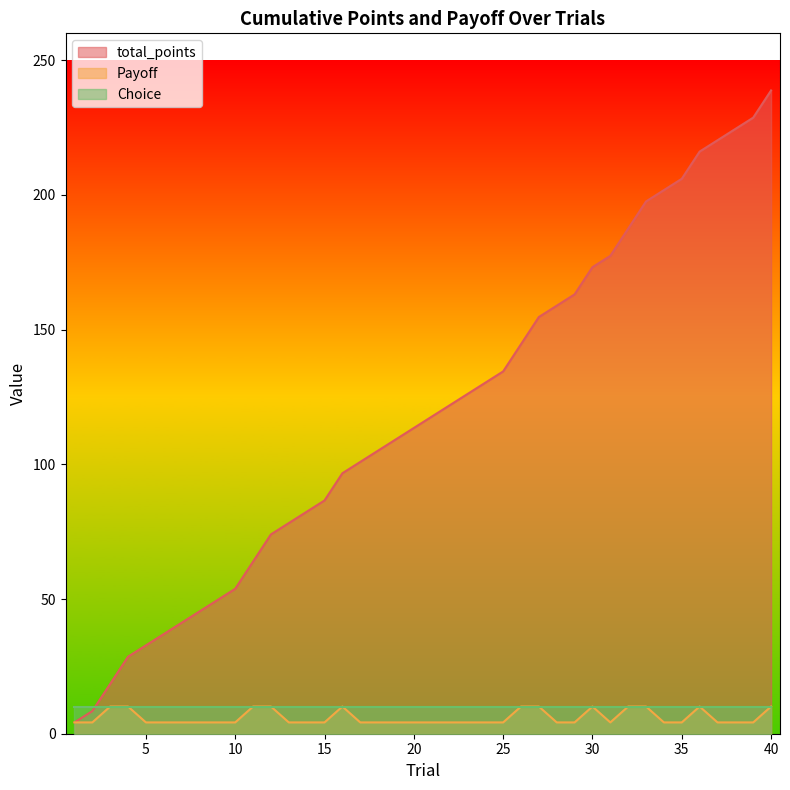

Between 1 and 15, which is larger?

15